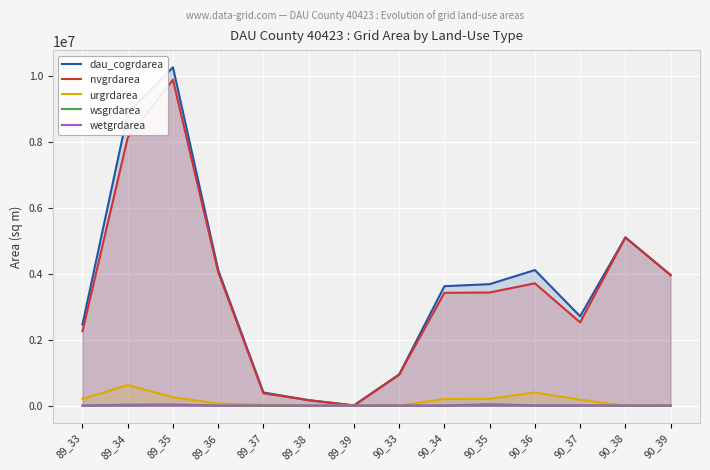

The urgrdarea series shows 0 at 90_38. True or false?

True